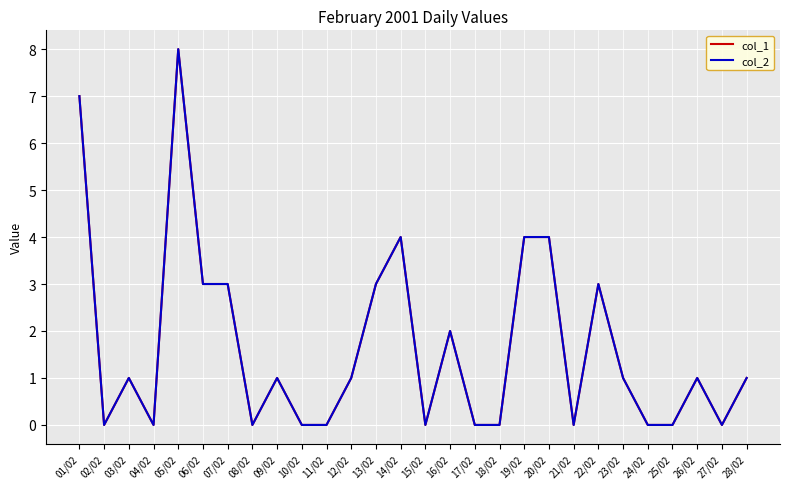

What is the difference between the maximum and minimum values in the col_2 series?

8